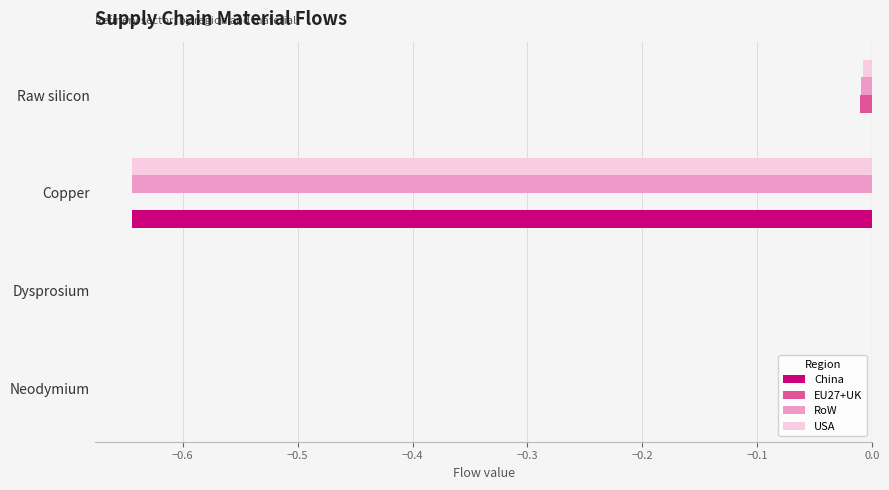

Is it true that China equals 0.0 at Neodymium?

True